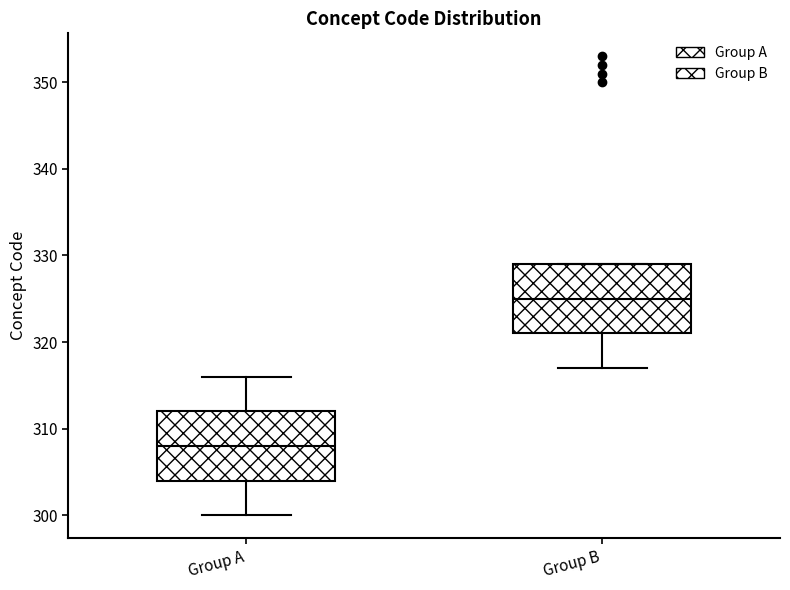

Reading left to right, transcribe this box plot: for each box, give where its median line is, the range the box spans, and where its two whiskers end, as read against the y-axis. The values are not printed on the chart, so give them approximately, as read against the axis.

Group A: median 308, box 304 to 312, whiskers 300 to 316
Group B: median 325, box 321 to 329, whiskers 317 to 329